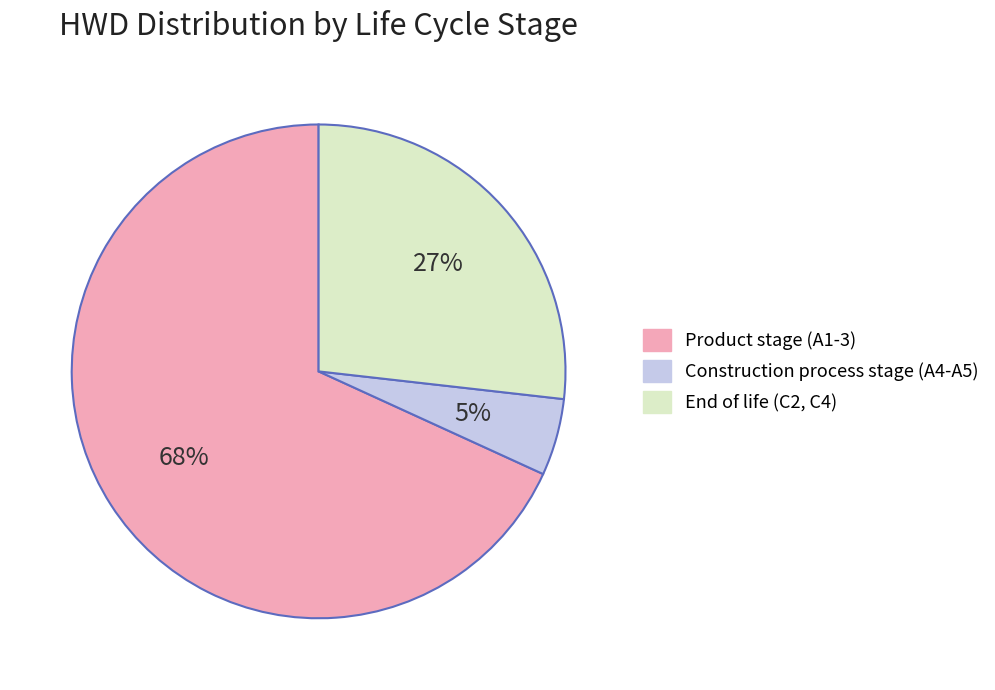

Between Product stage (A1-3) and Construction process stage (A4-A5), which is larger?

Product stage (A1-3)